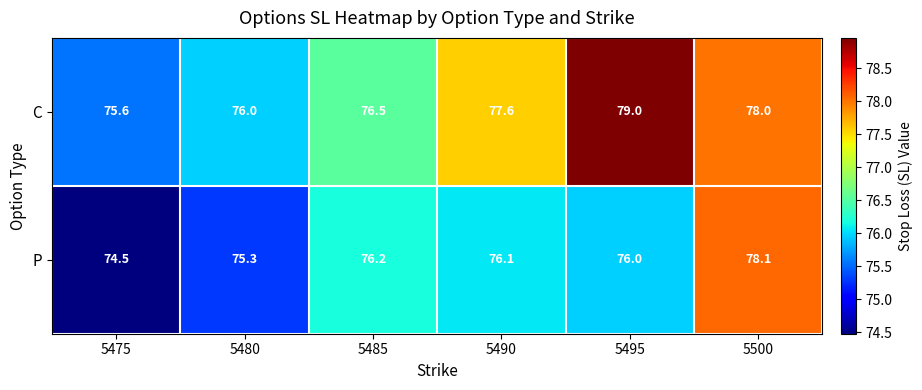

True or false: C has a value of 78.0 at 5500.

True